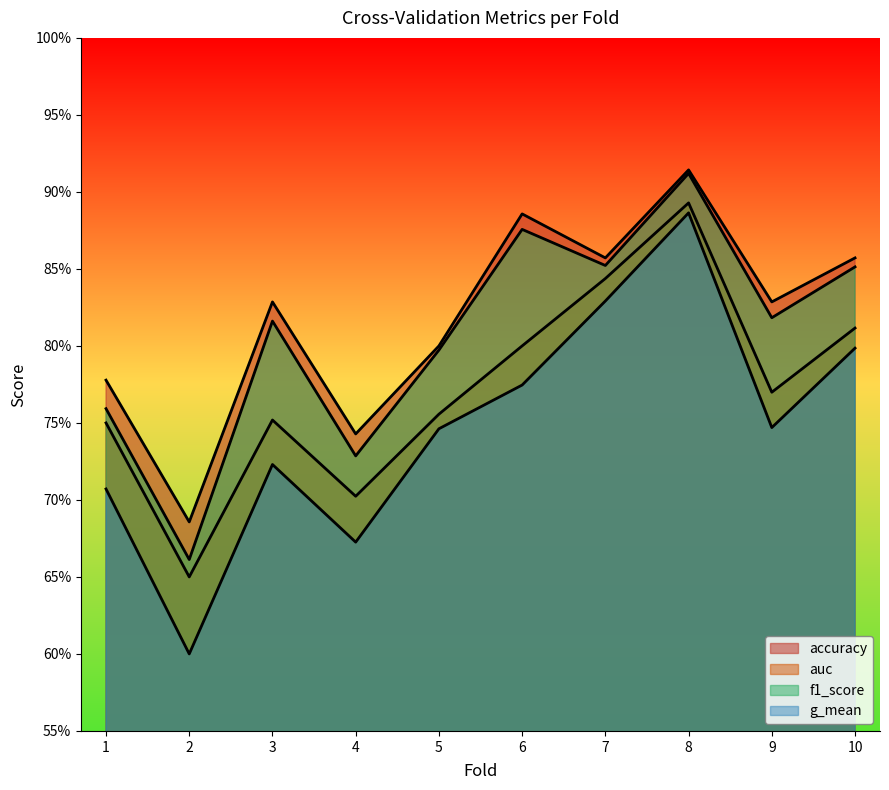

True or false: accuracy and g_mean cross at least once.

False